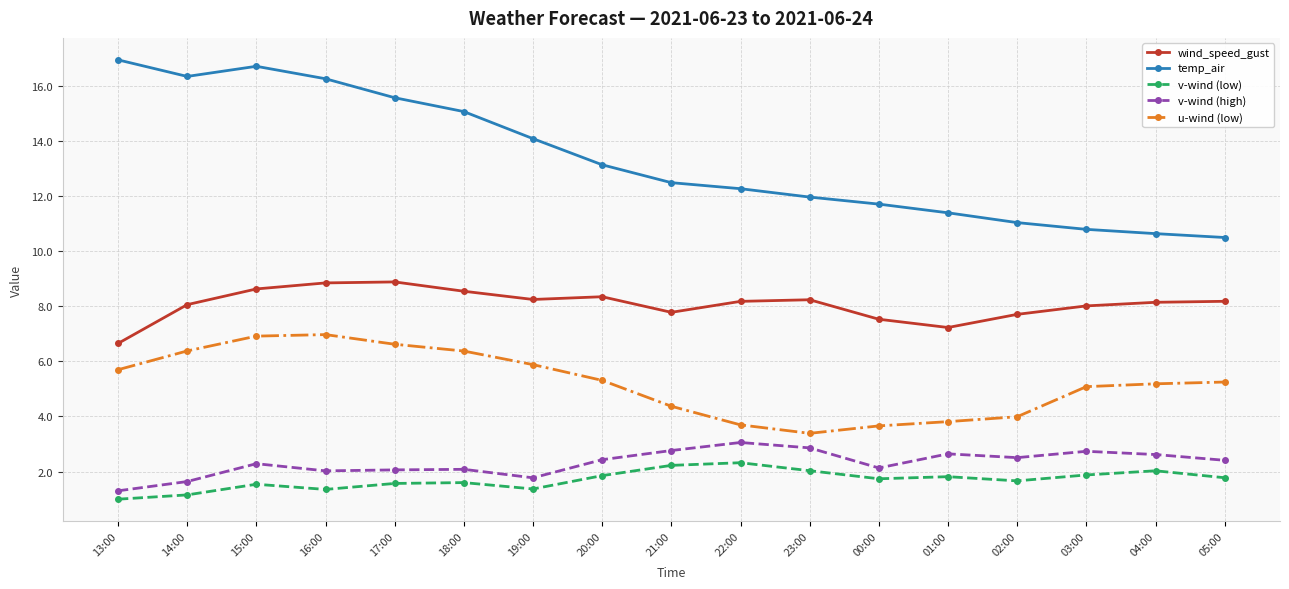

How many categories are shown in the chart?

17